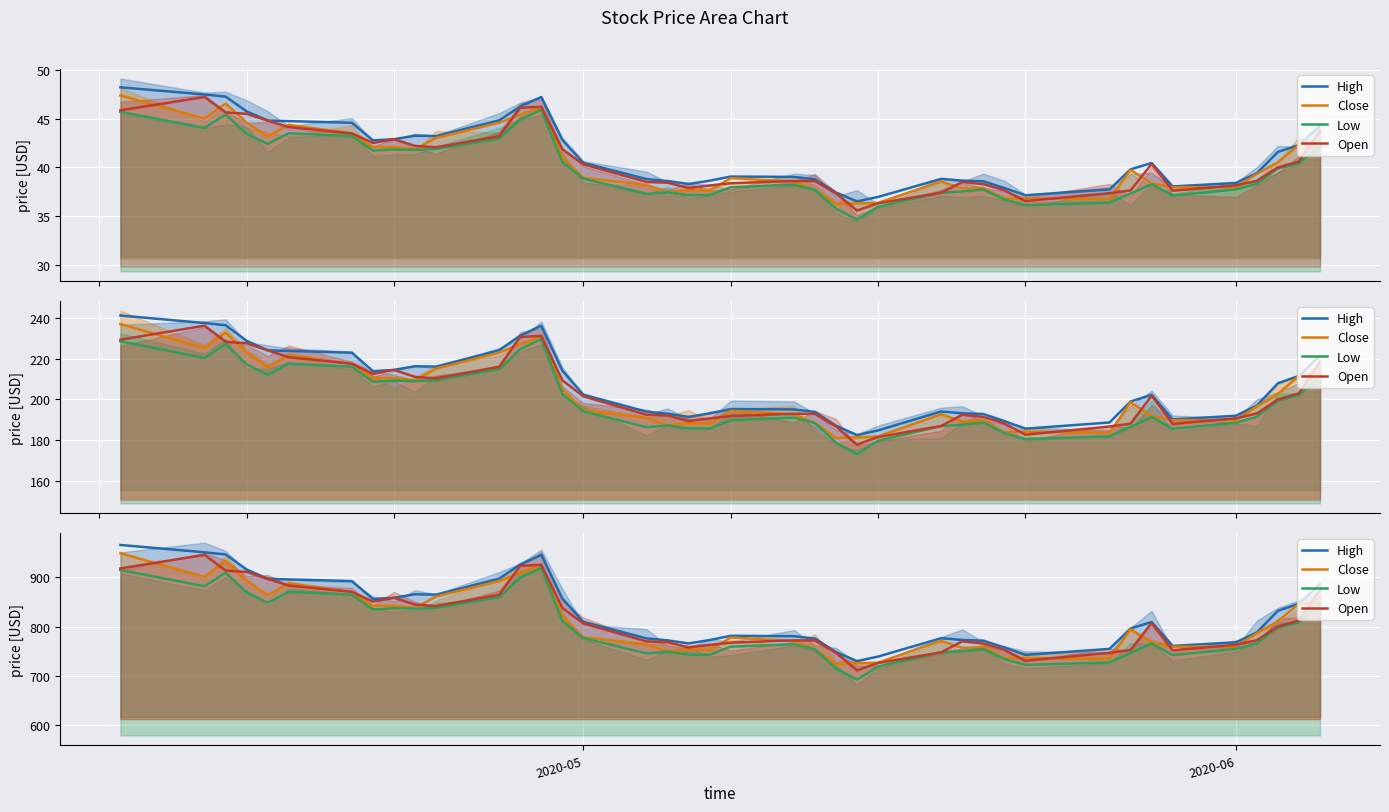

At 39, list the series in order from smallest to largest.

Low, Close, Open, High